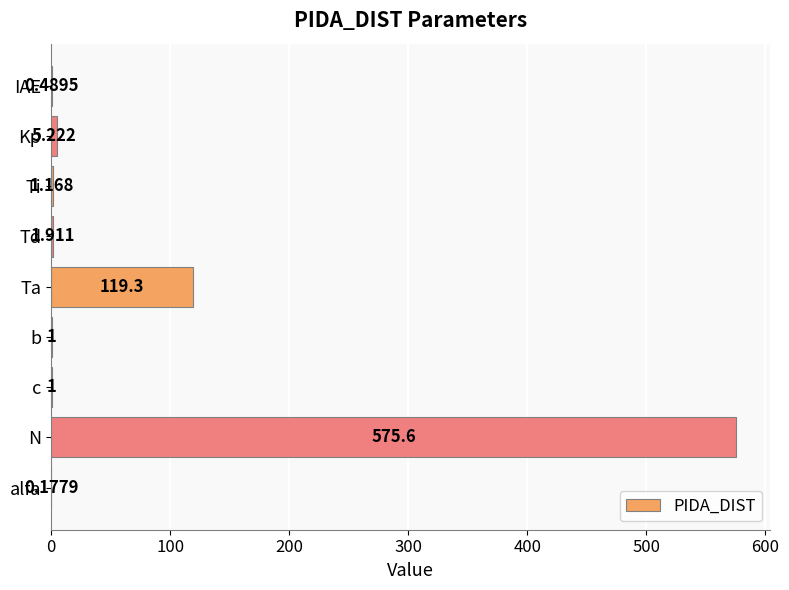

Which label corresponds to the largest value in the chart?

N